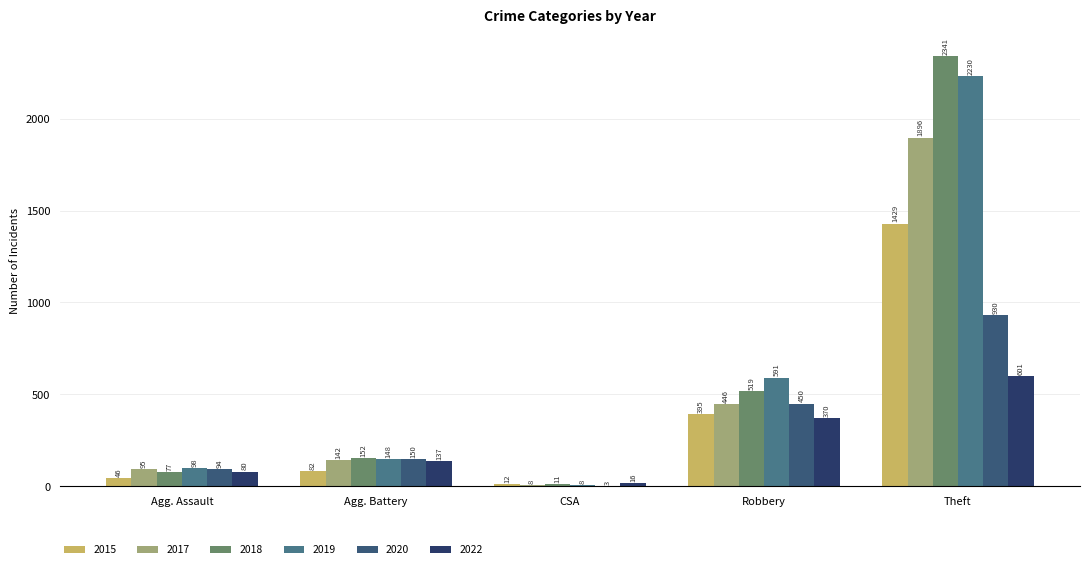

What are all the series names shown in the legend?

2015, 2017, 2018, 2019, 2020, 2022